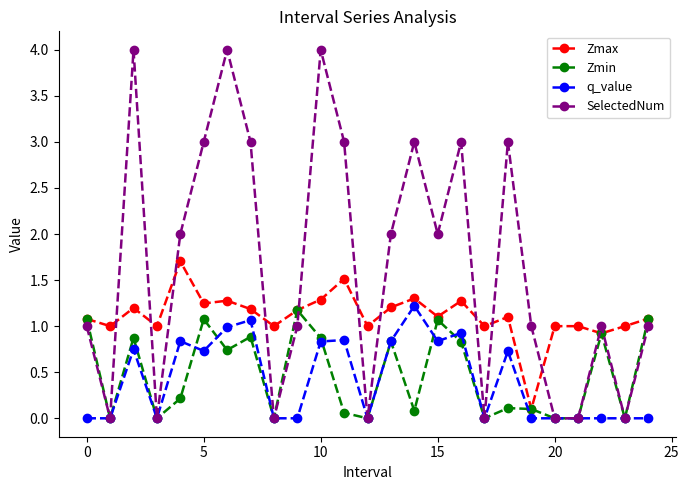

Count the number of data series in this chart.

4